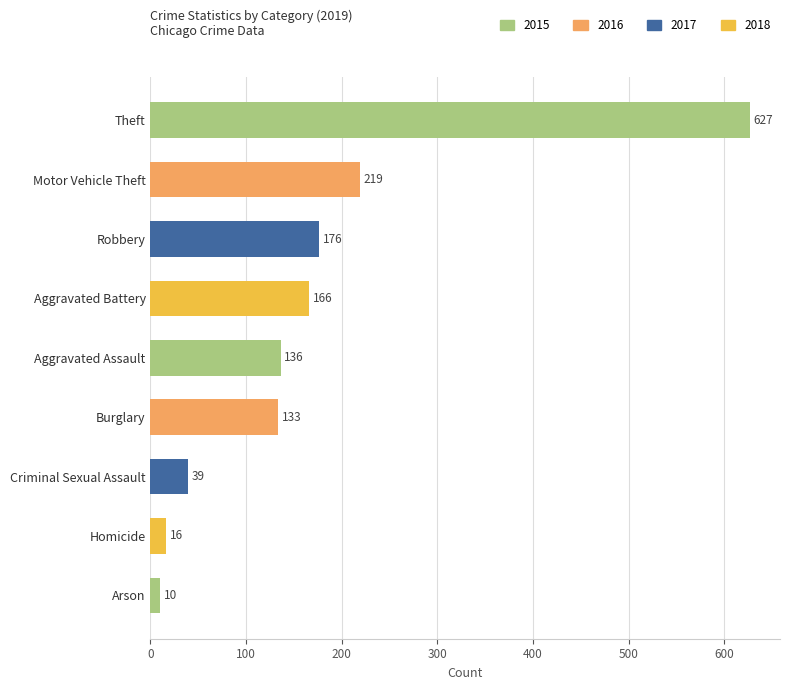

List the labels in order of value, smallest first.

Arson, Homicide, Criminal Sexual Assault, Burglary, Aggravated Assault, Aggravated Battery, Robbery, Motor Vehicle Theft, Theft